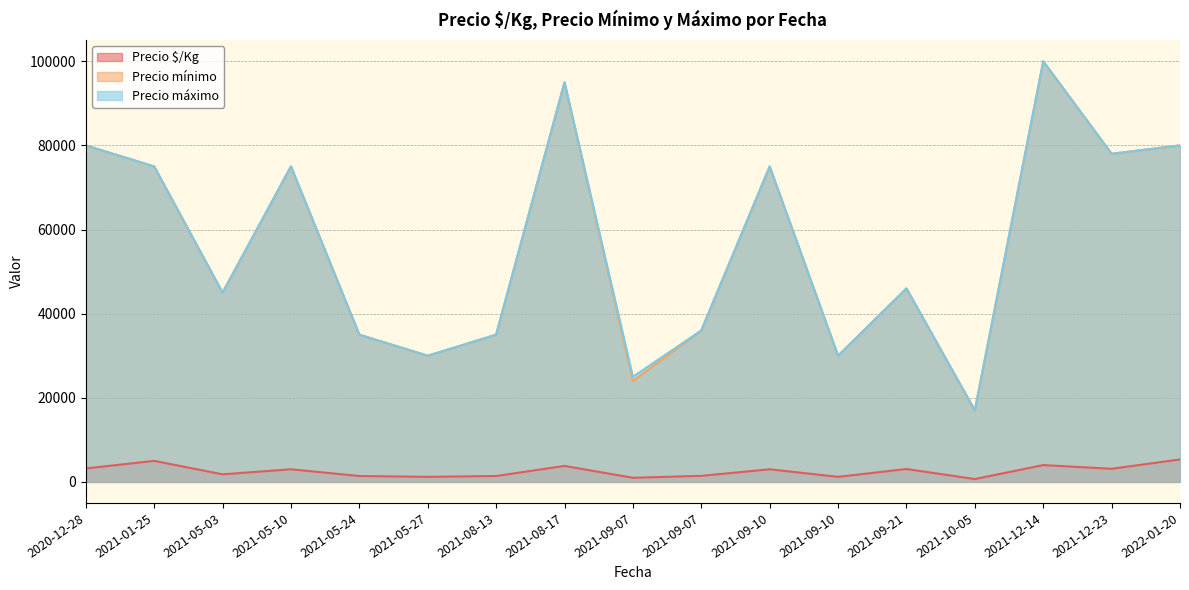

Which label corresponds to the largest value in the chart?

2021-12-14